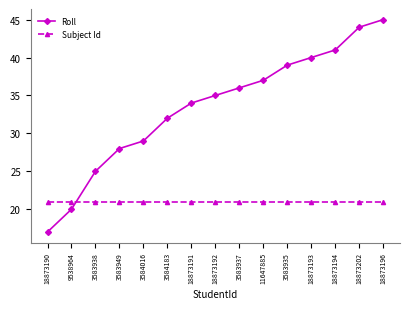

What is the minimum value for Subject Id?

21